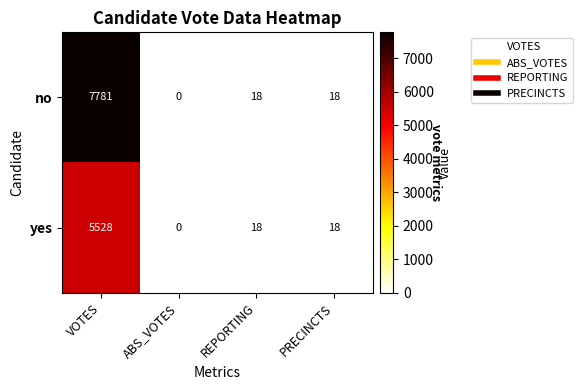

True or false: yes has a value of 0 at ABS_VOTES.

True